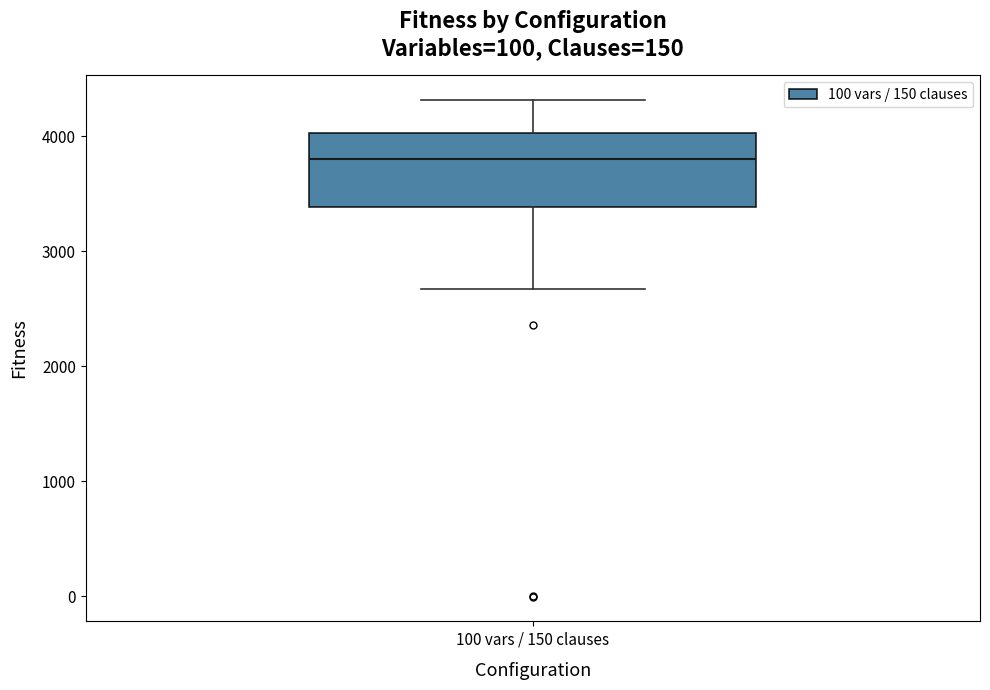

Where does the lower whisker of the box for 100 vars / 150 clauses end on the y-axis? The values are not printed on the chart, so give them approximately, as read against the axis.

2700